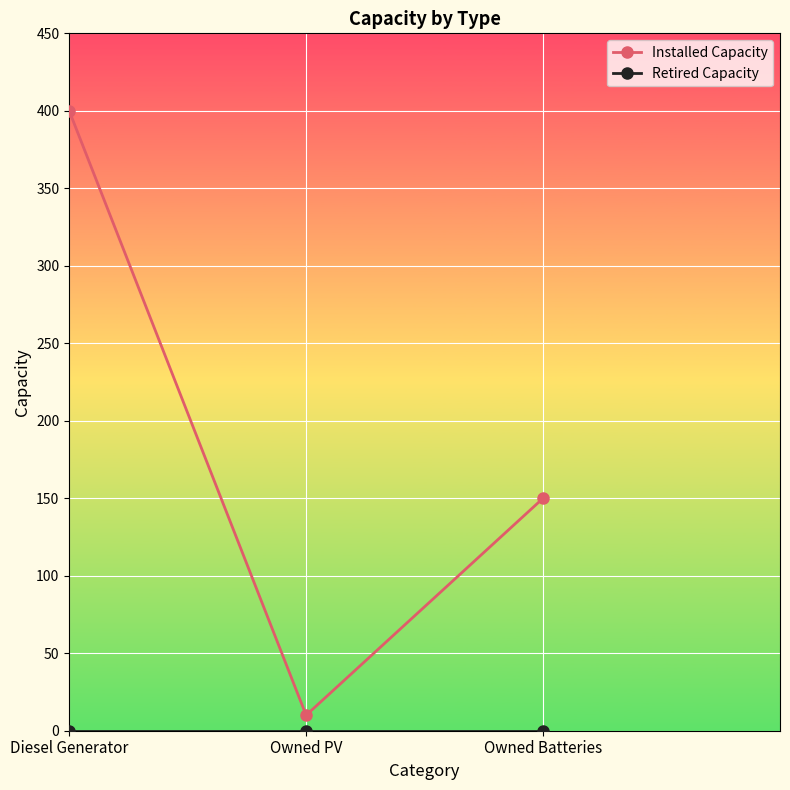

Does the chart display data point markers on the line(s)?

Yes